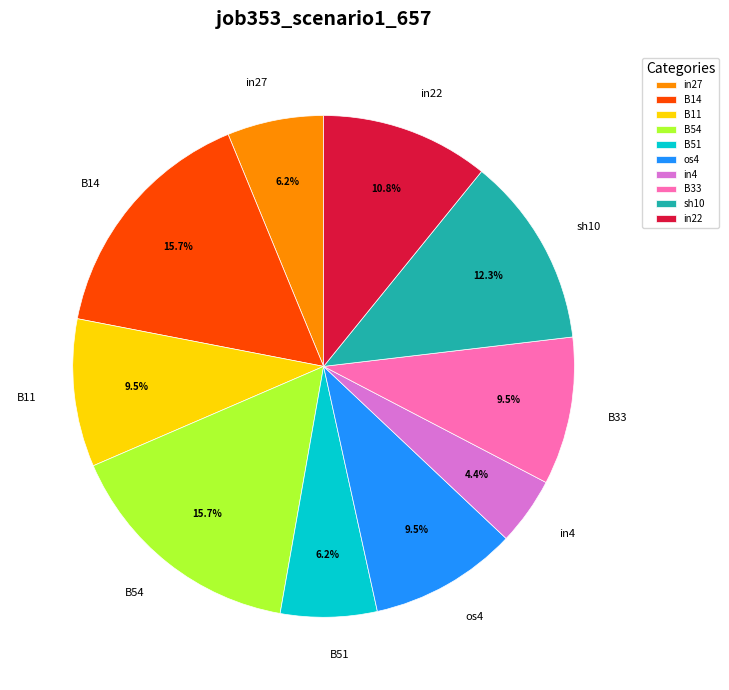

How many segments does this pie chart have?

10